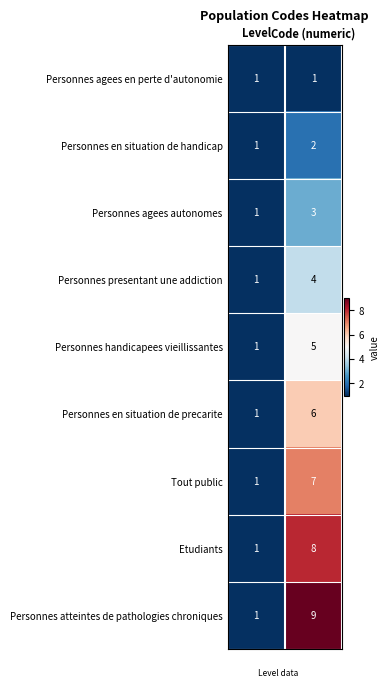

At which category is the sum across all series the highest?

Code (numeric)